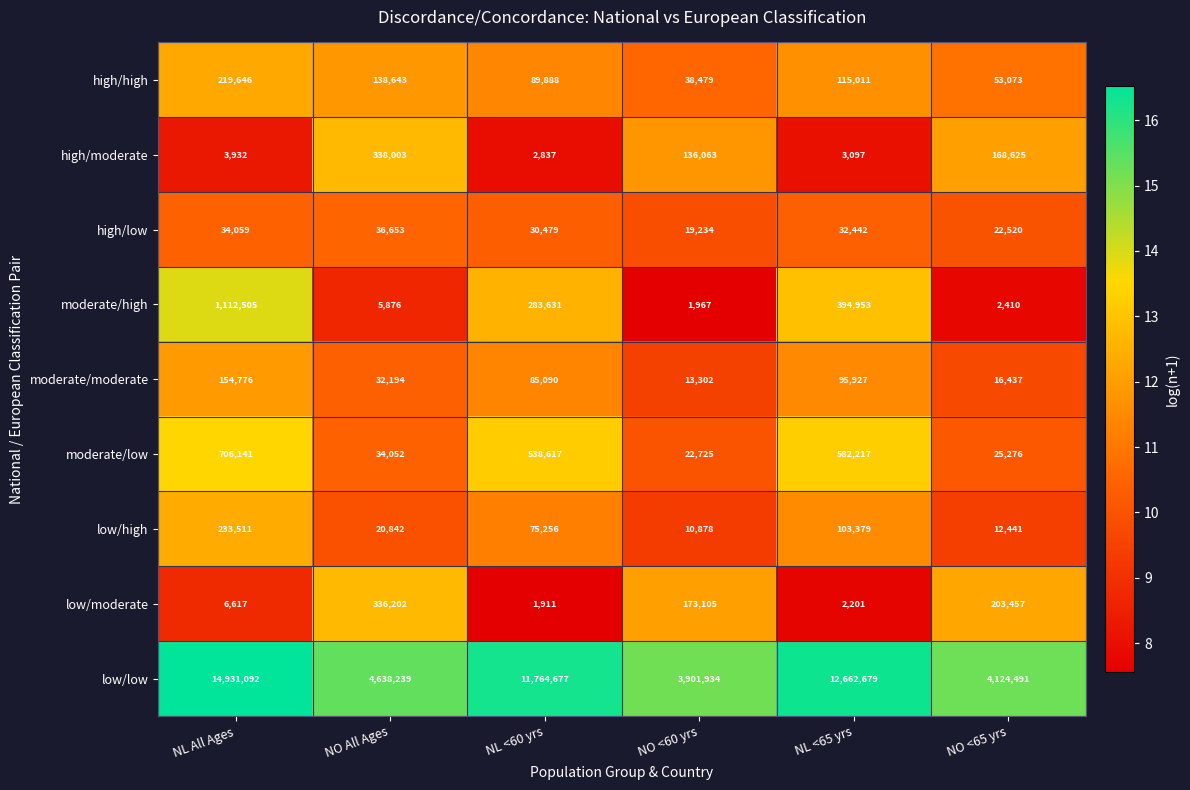

Is it true that high/low equals 49761 at NO All Ages?

False